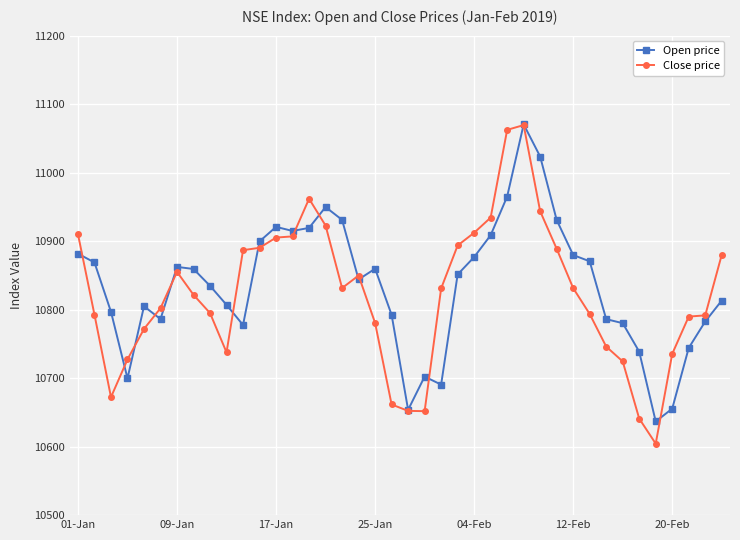

Which series has the widest spread of values?

Close price